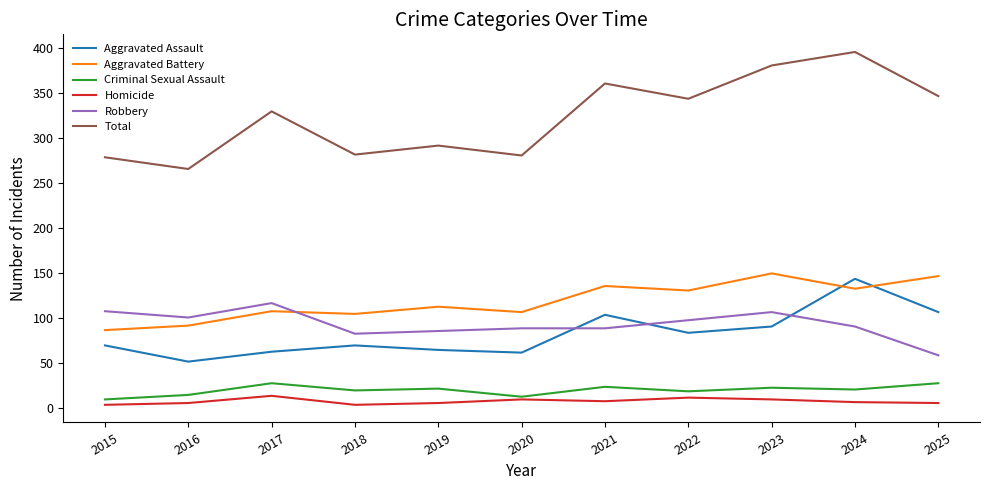

Is it true that Aggravated Battery equals 133 at 2024?

True